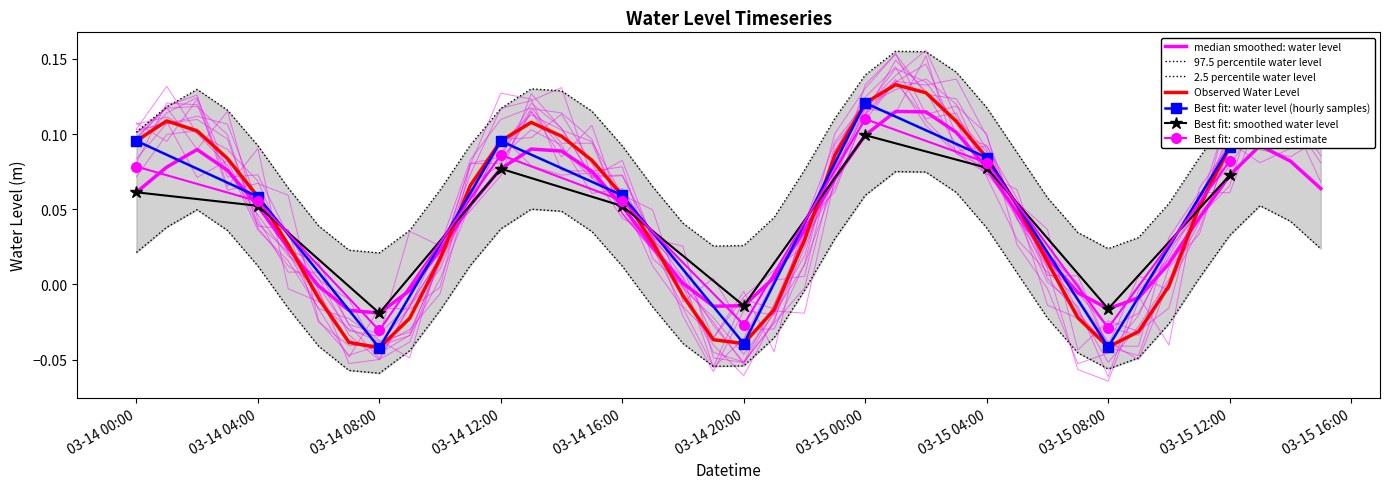

What is the sum of all values?

1.9